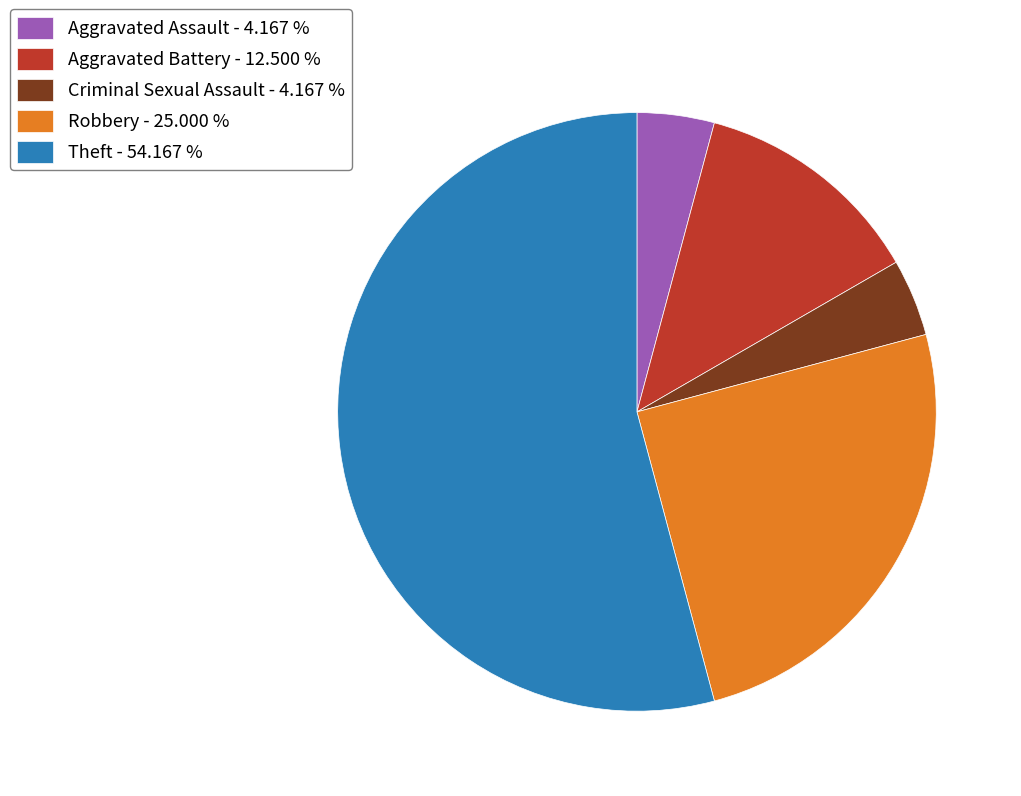

Is there any slice that represents more than half of the pie?

Yes